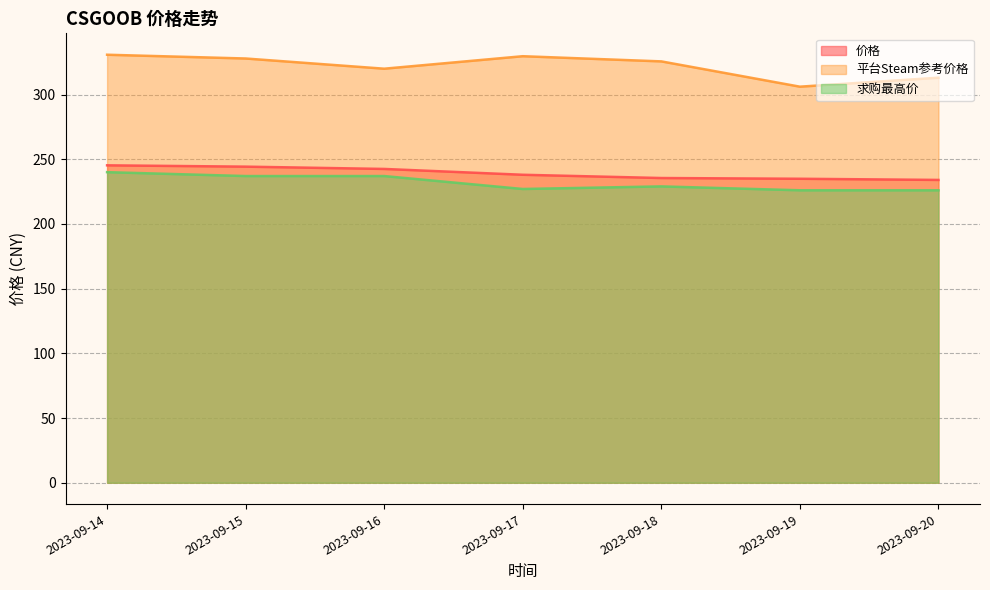

What is the sum of all 价格 values?

1674.4